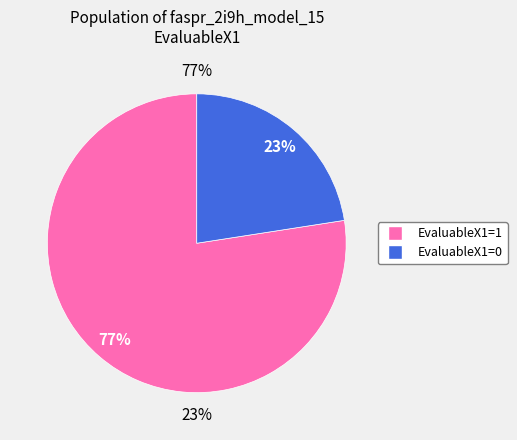

The EvaluableX1=0 slice represents 23% of the pie. True or false?

True